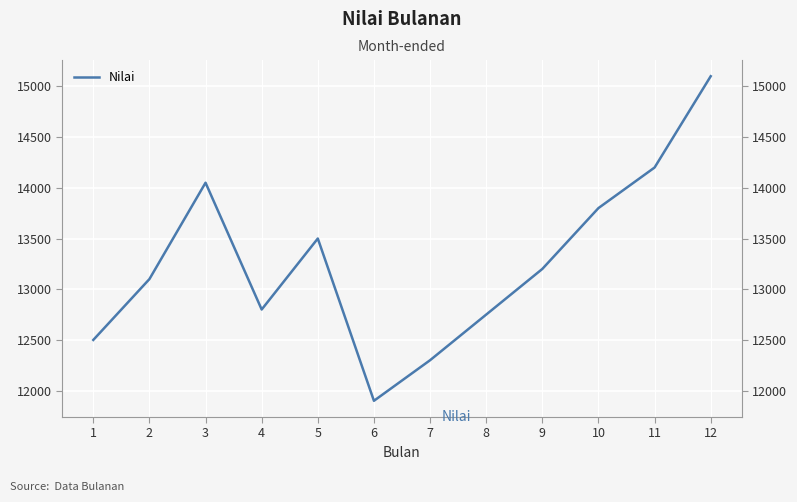

At which category does the chart reach its minimum across all series?

6